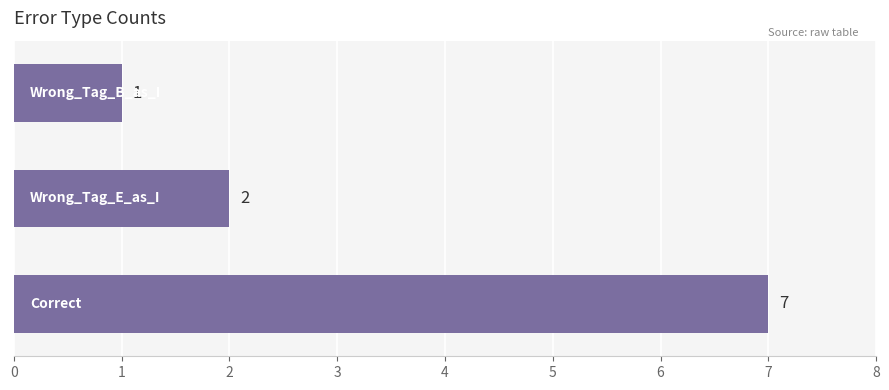

How many bars are there in total?

3